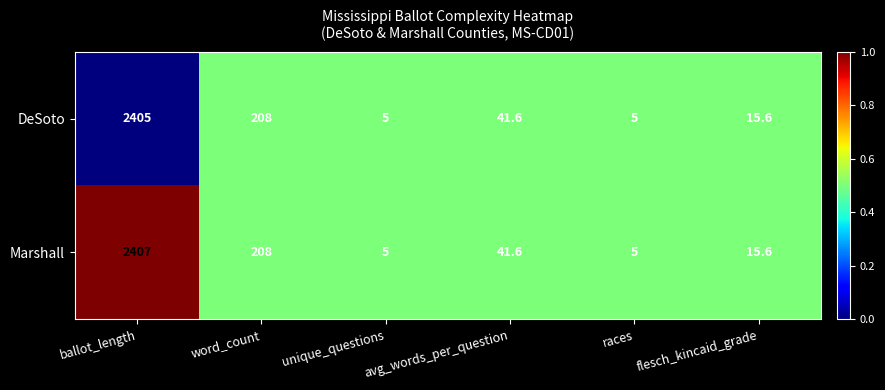

What is the total value across all series at unique_questions?

10.0